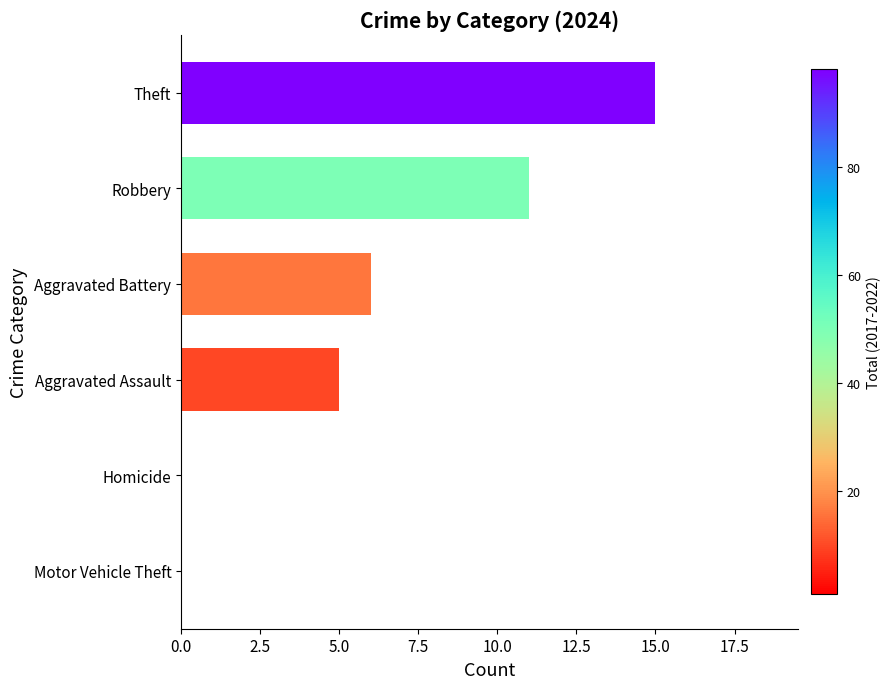

Reading bottom to top, what are all the values shown in this chart?

Motor Vehicle Theft=0	Homicide=0	Aggravated Assault=5	Aggravated Battery=6	Robbery=11	Theft=15